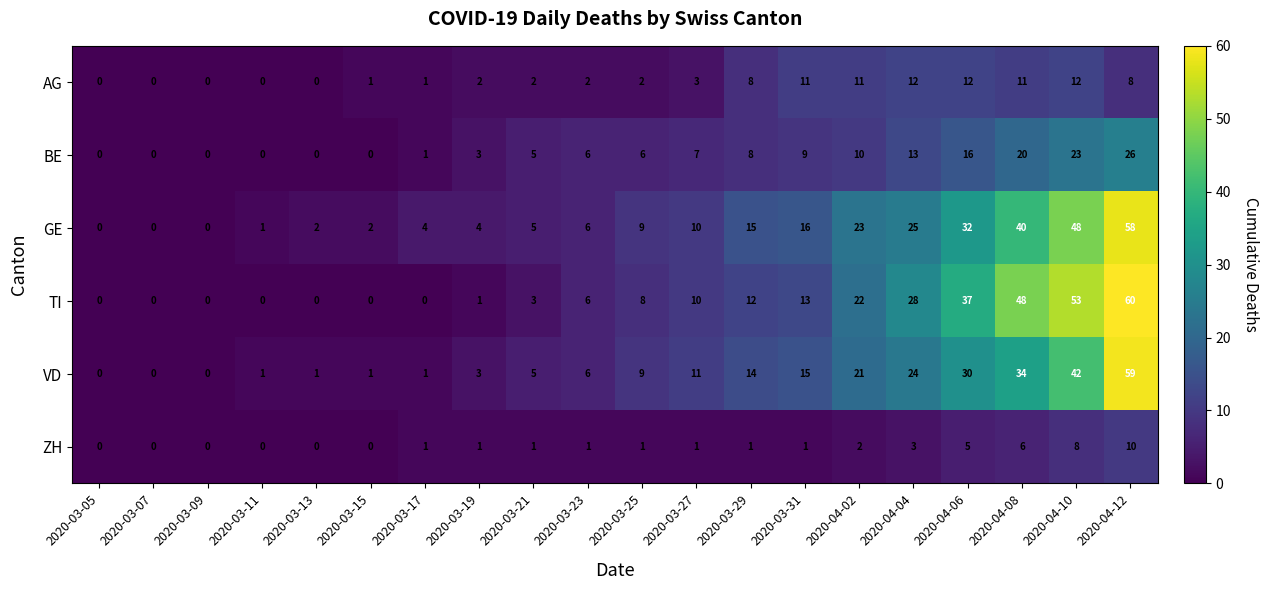

What is the difference between the highest and lowest values at 2020-04-08?

42